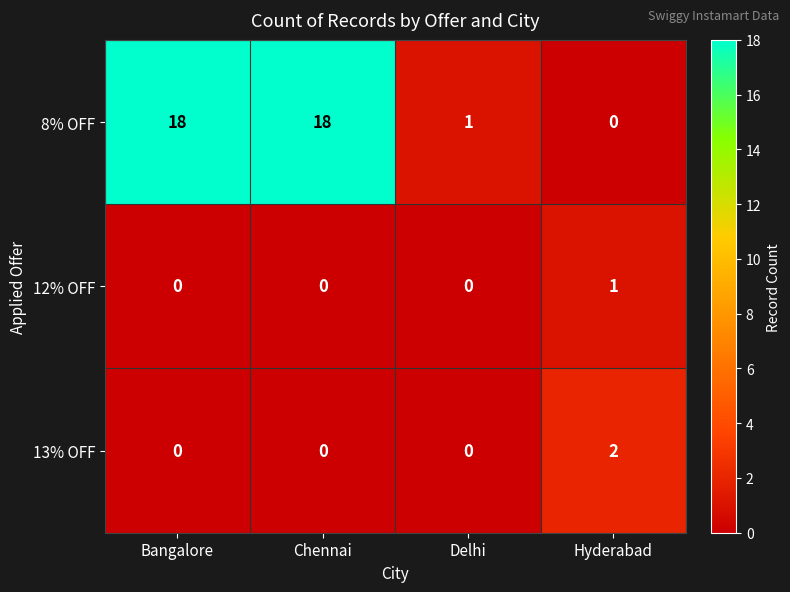

Which series has the widest spread of values?

8% OFF